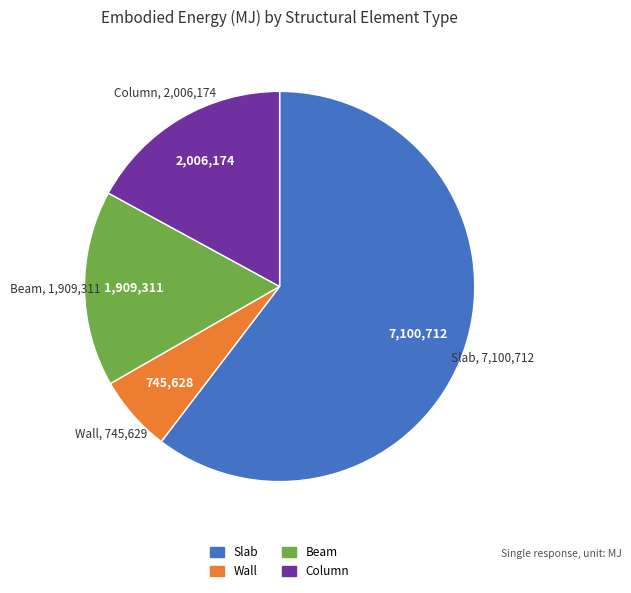

Approximately how many times larger is the value at Column compared to Wall?

2.7